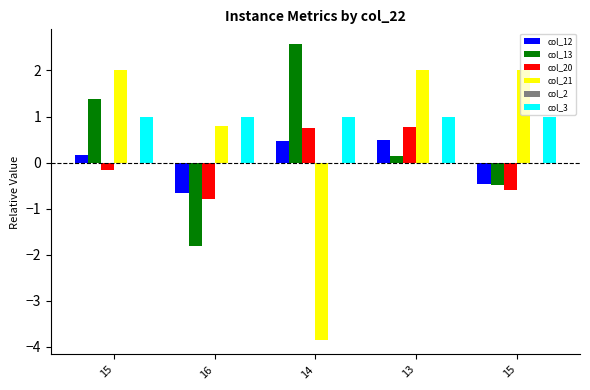

How many distinct data groups are displayed?

5